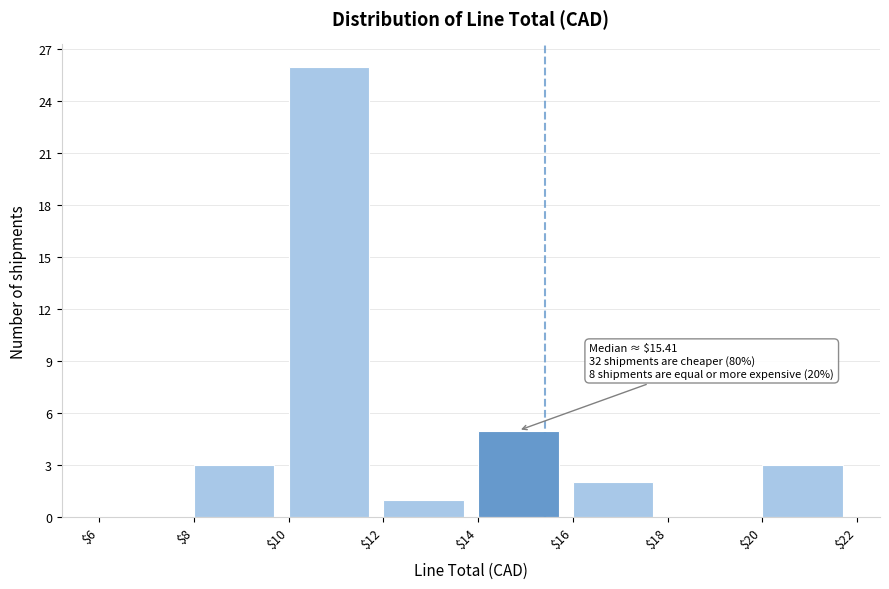

Over which range of the x-axis is the bar tallest?

$10 to $12